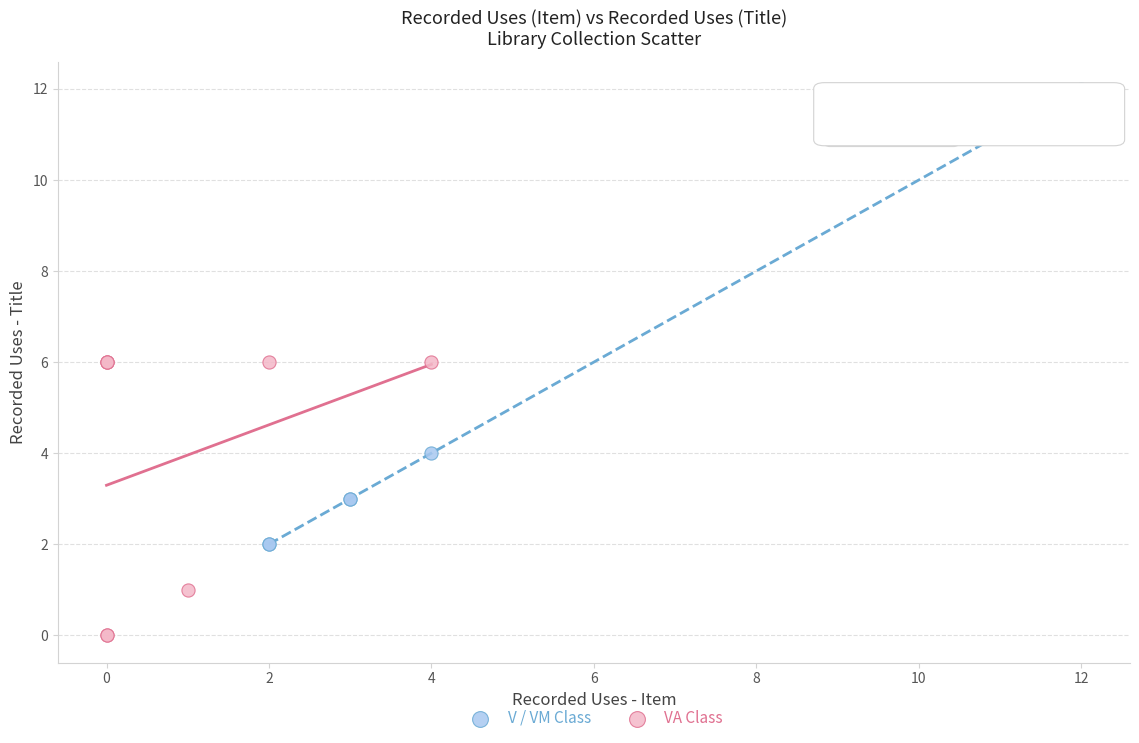

Which series contains the highest Y value?

V / VM Class